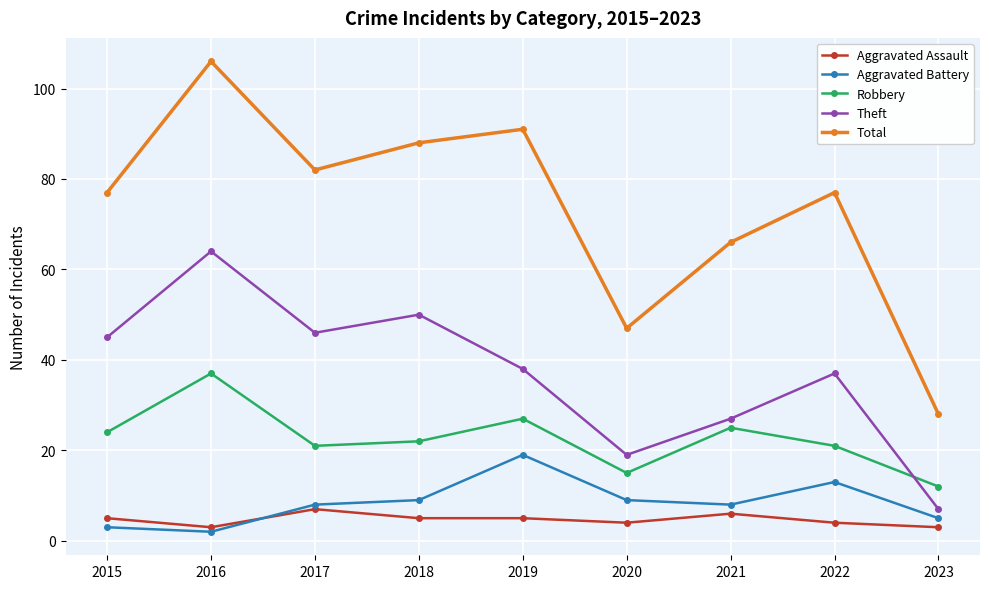

What is the average value of the Theft series?

37